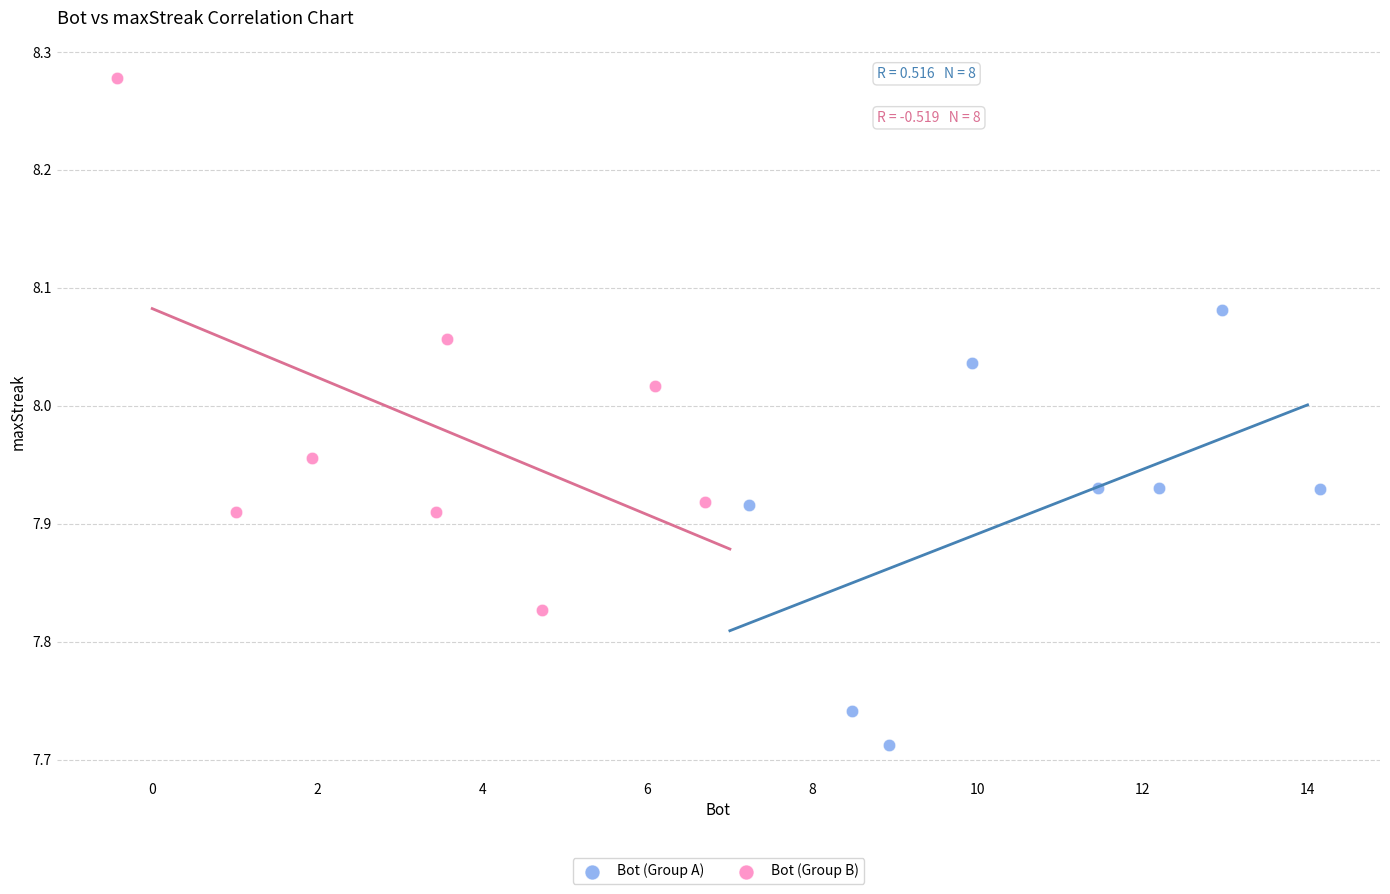

Which series reaches the minimum Y coordinate?

Bot (Group A)